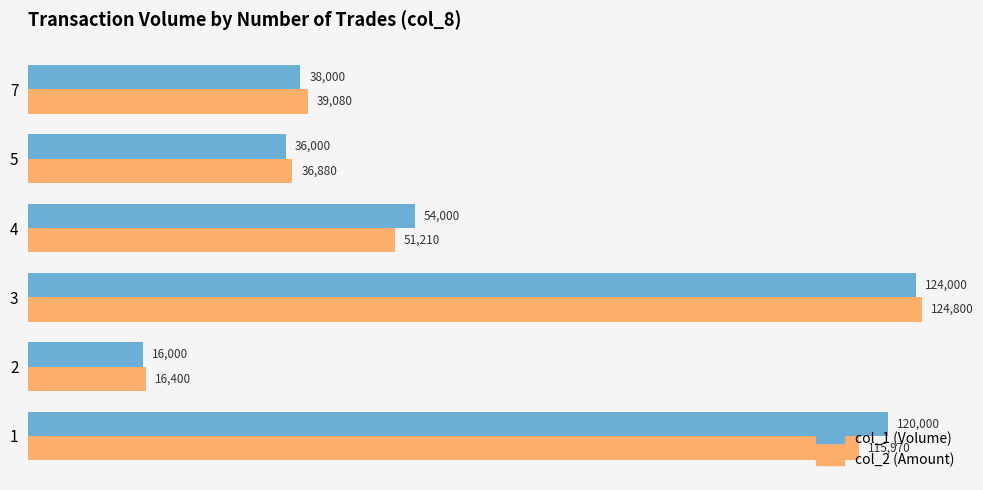

What is the total value across all series at 5?

72880